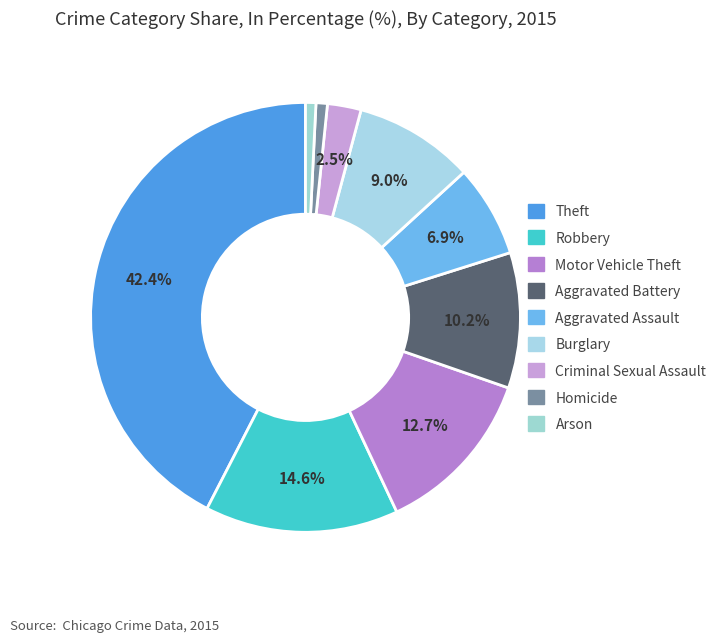

How many segments does this pie chart have?

9